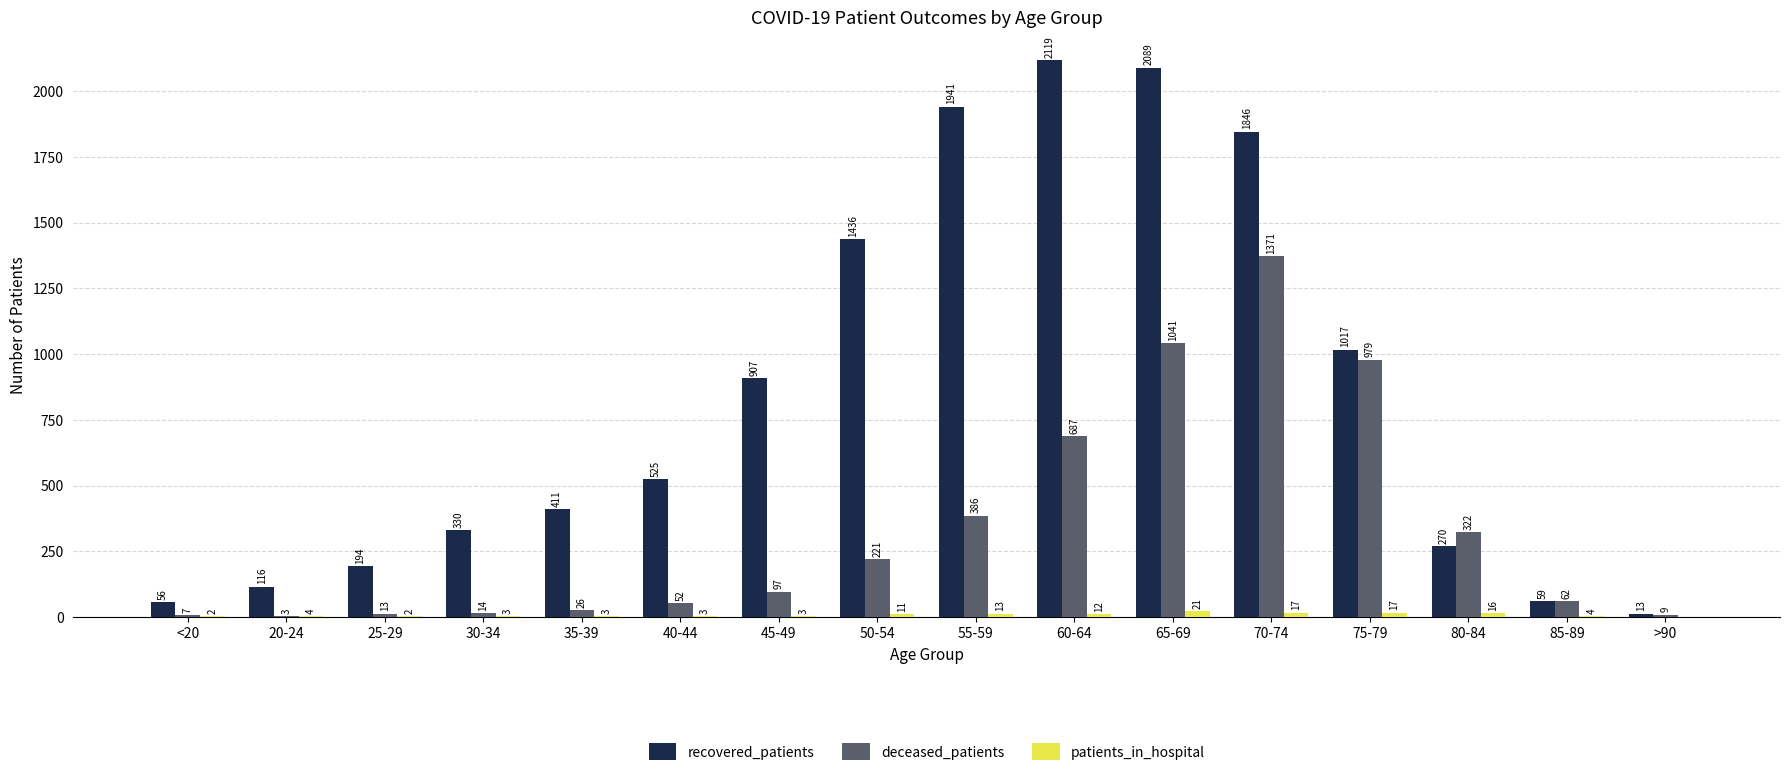

Which series has the largest total across all categories?

recovered_patients